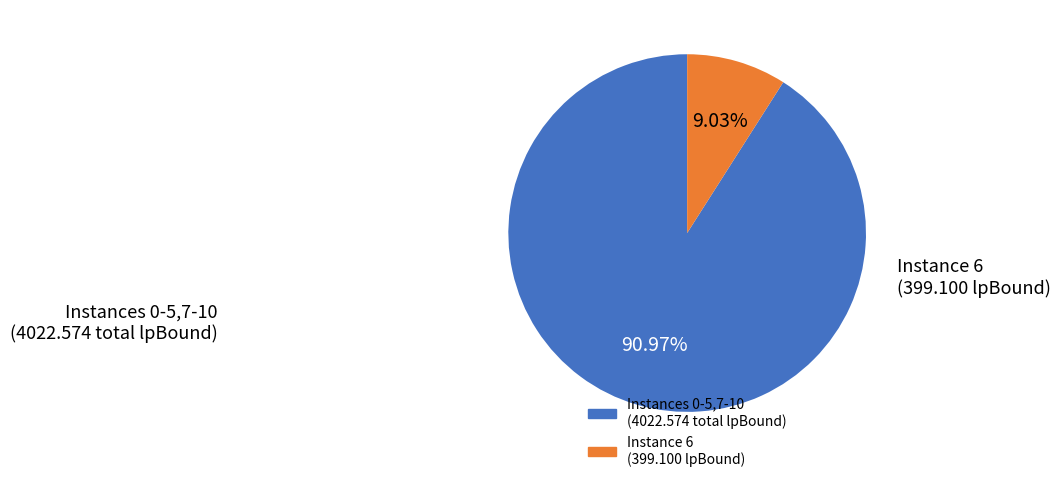

Is there a majority slice in this chart?

Yes